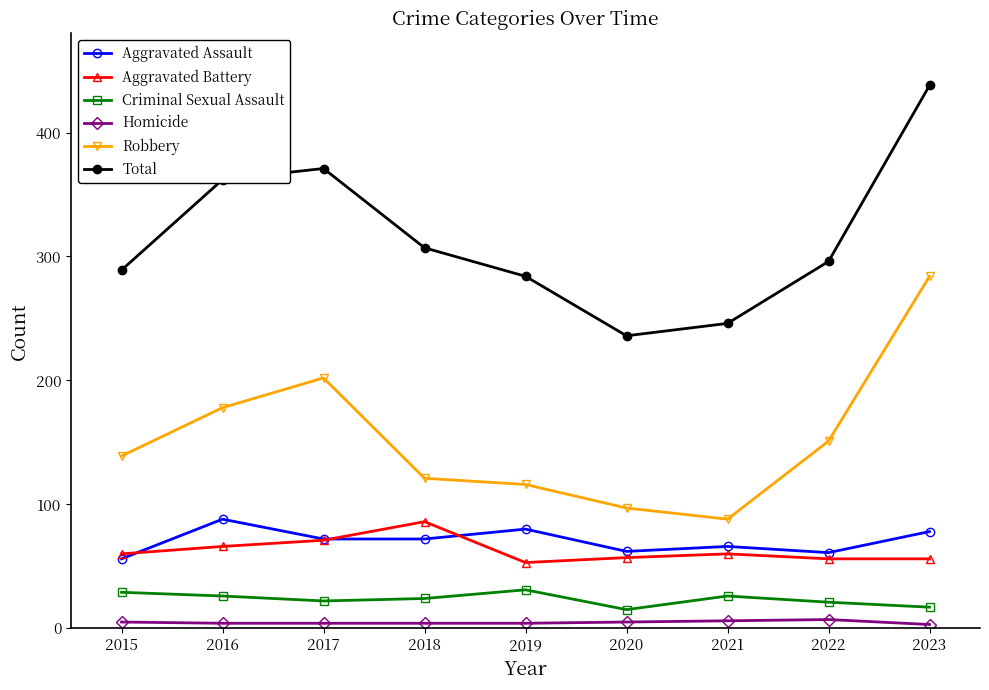

True or false: Aggravated Assault and Aggravated Battery intersect in this chart.

True